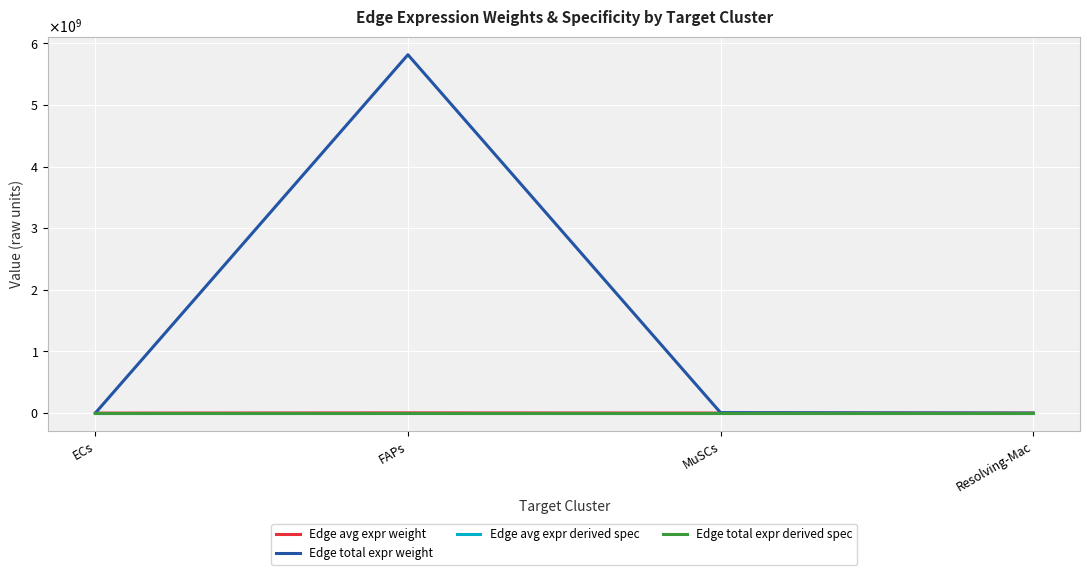

Which series changed the most between ECs and MuSCs?

Edge total expr weight